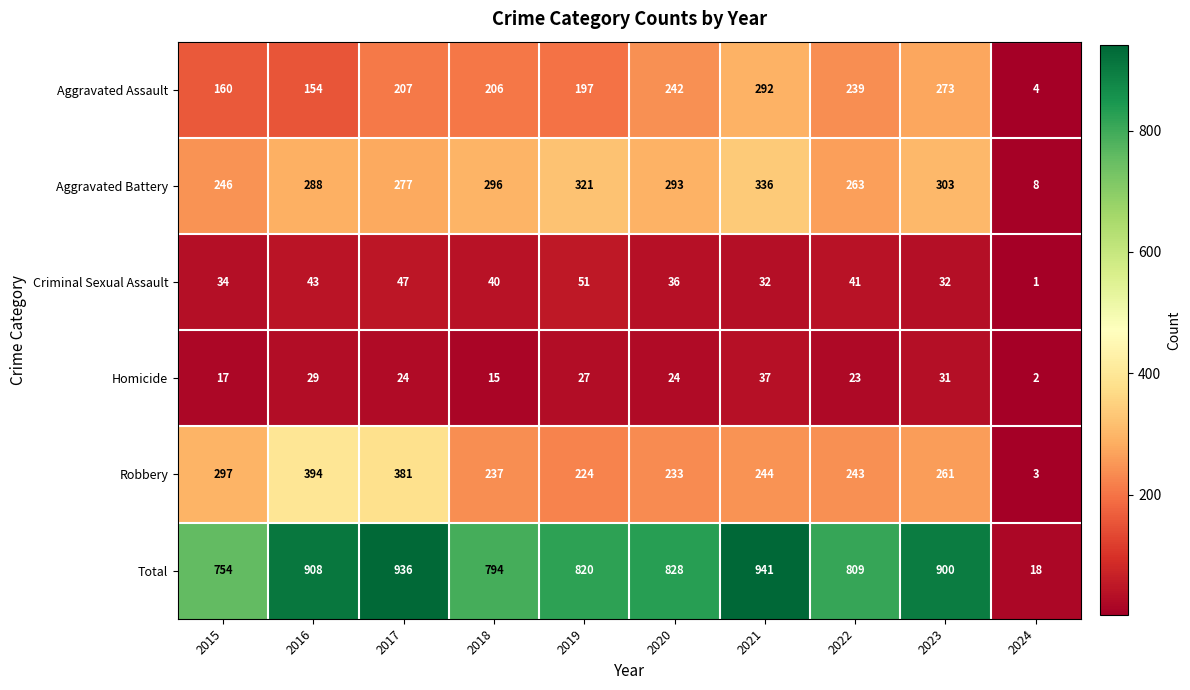

What is the sum of all Homicide values?

229